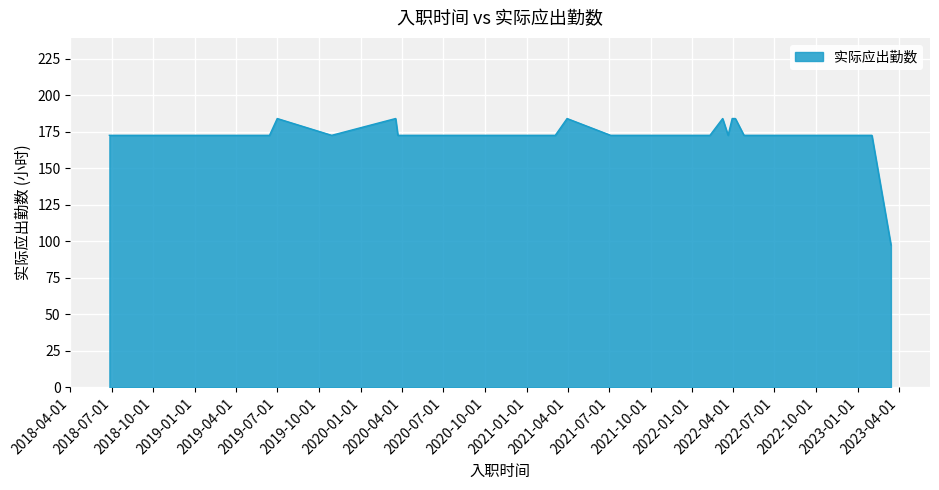

What is the change in value from 2020-03-18 to 2021-09-24?

-11.5